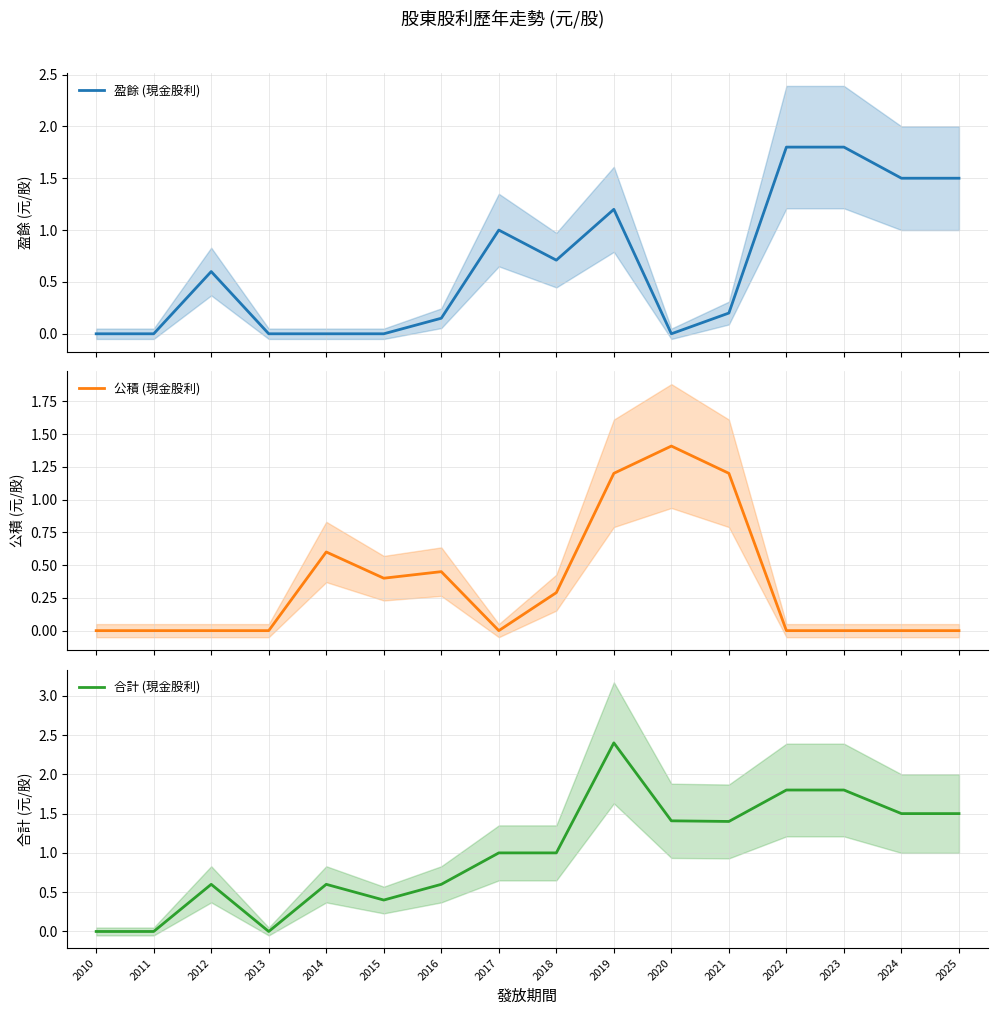

Which has a higher value, 2013 or 2016?

2016